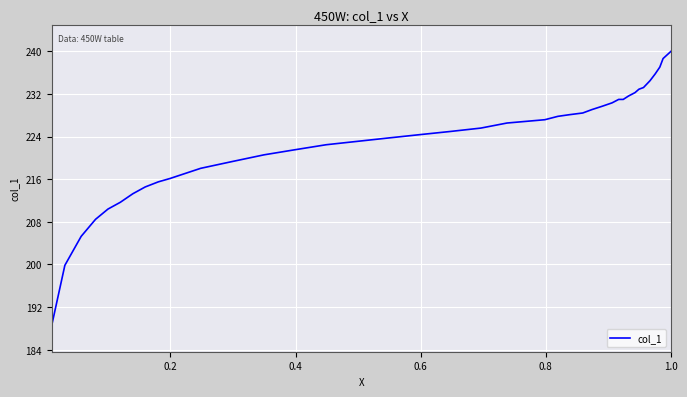

What is the difference between the maximum and minimum values?

51.4